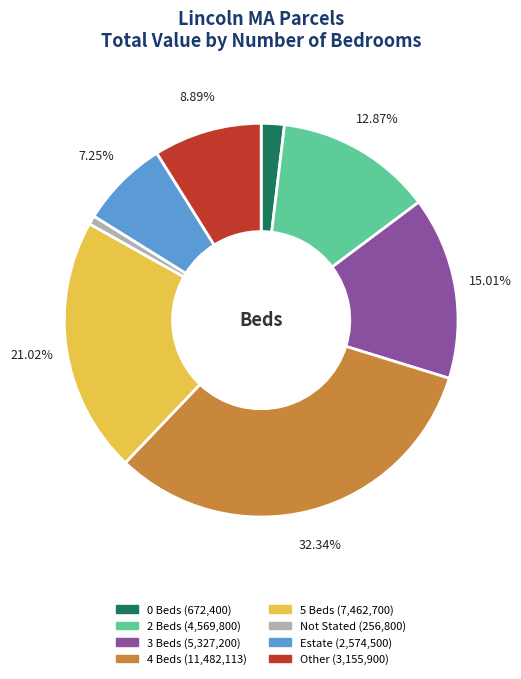

Is there a majority slice in this chart?

No